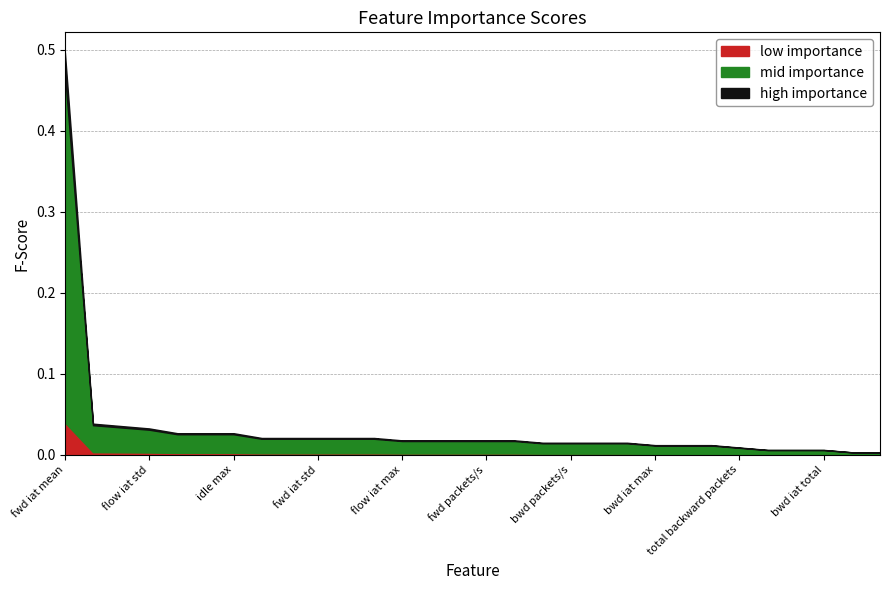

How many lines are shown in the chart?

3